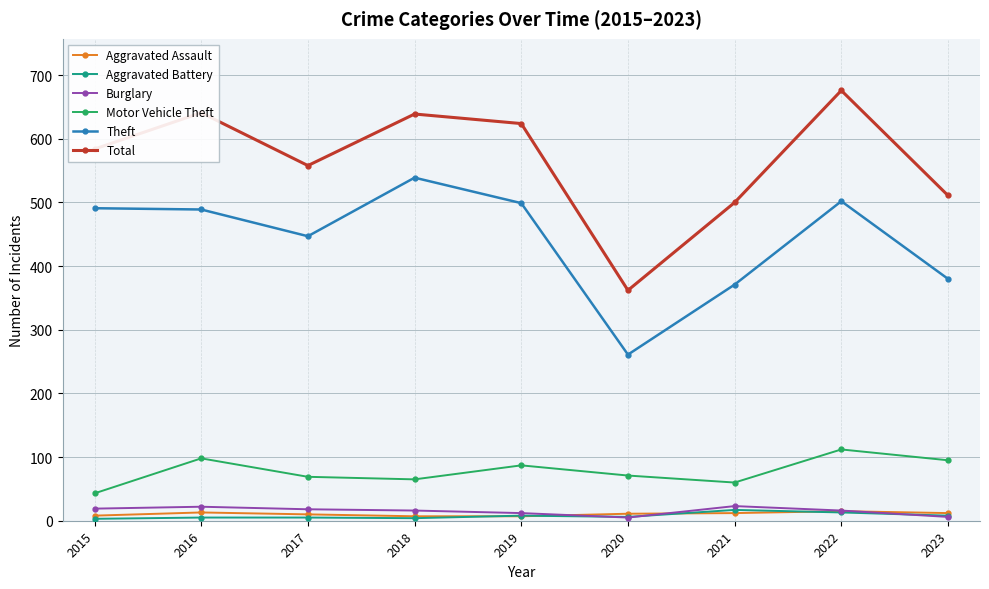

The value of Theft at 2022 is 842. True or false?

False